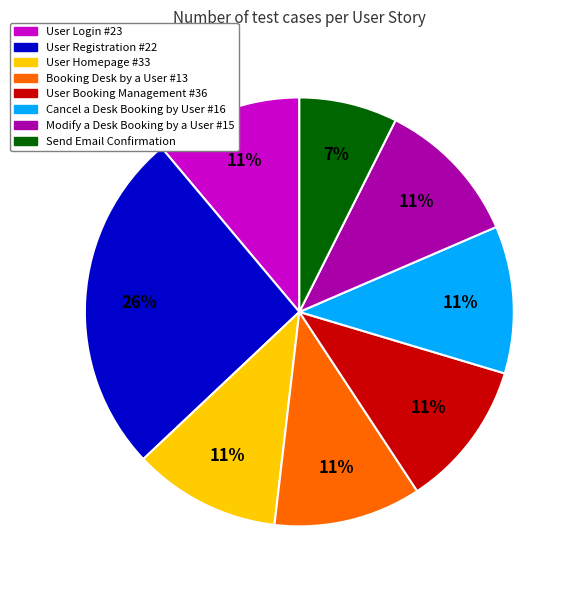

Does any single category account for the majority?

No